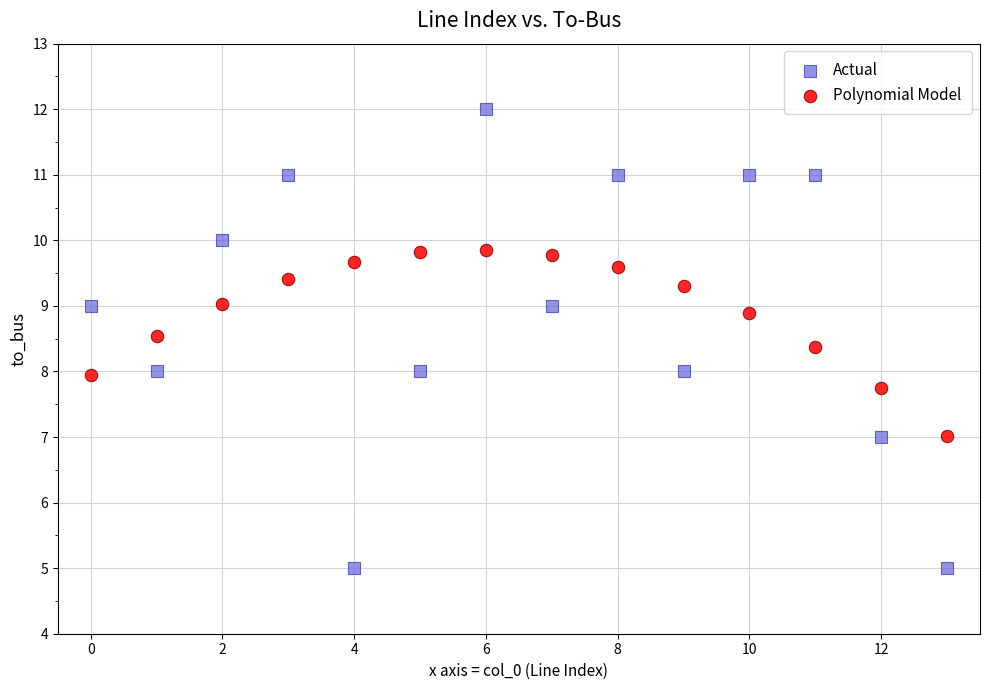

Which series has the largest Y range (max minus min)?

Actual